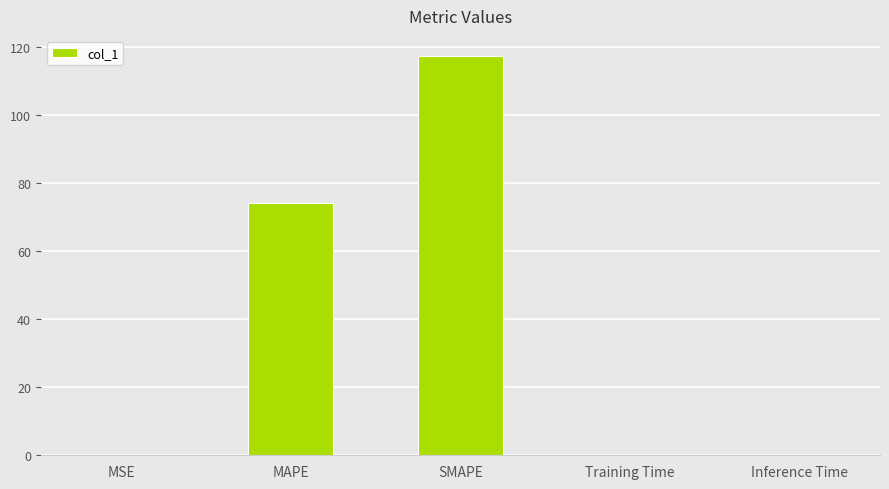

The chart shows a value of 117.3 at SMAPE. True or false?

True